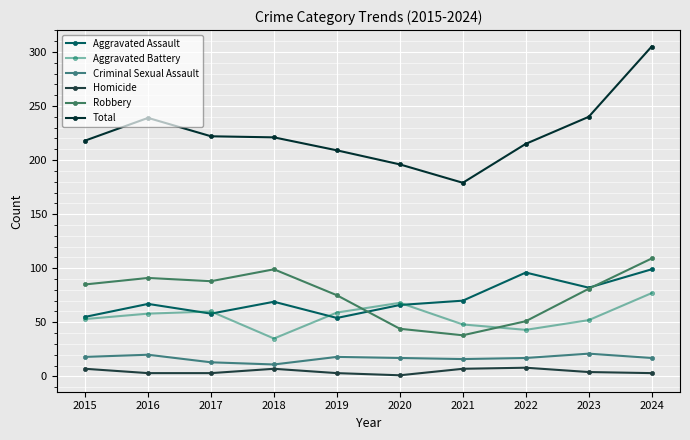

What is the sum of the Robbery values at 2023 and 2024?

190